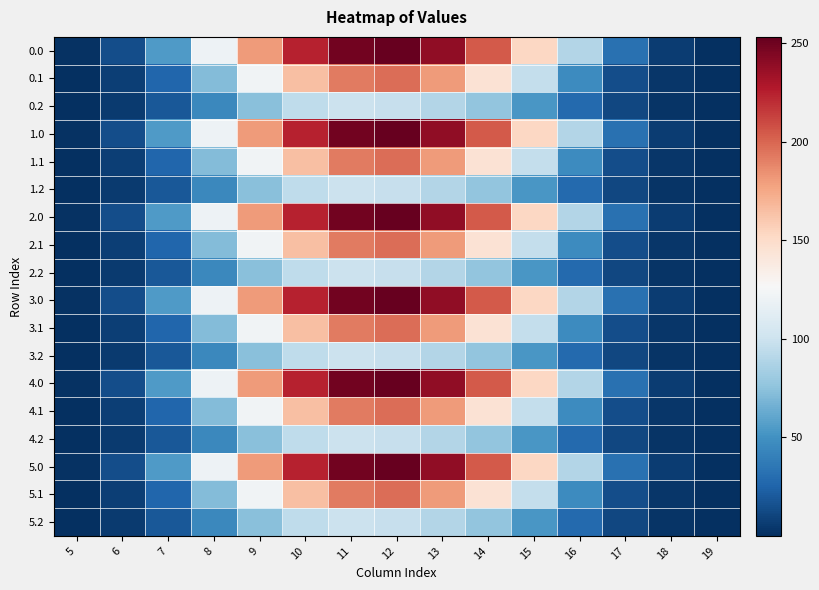

Count the number of data series in this chart.

18